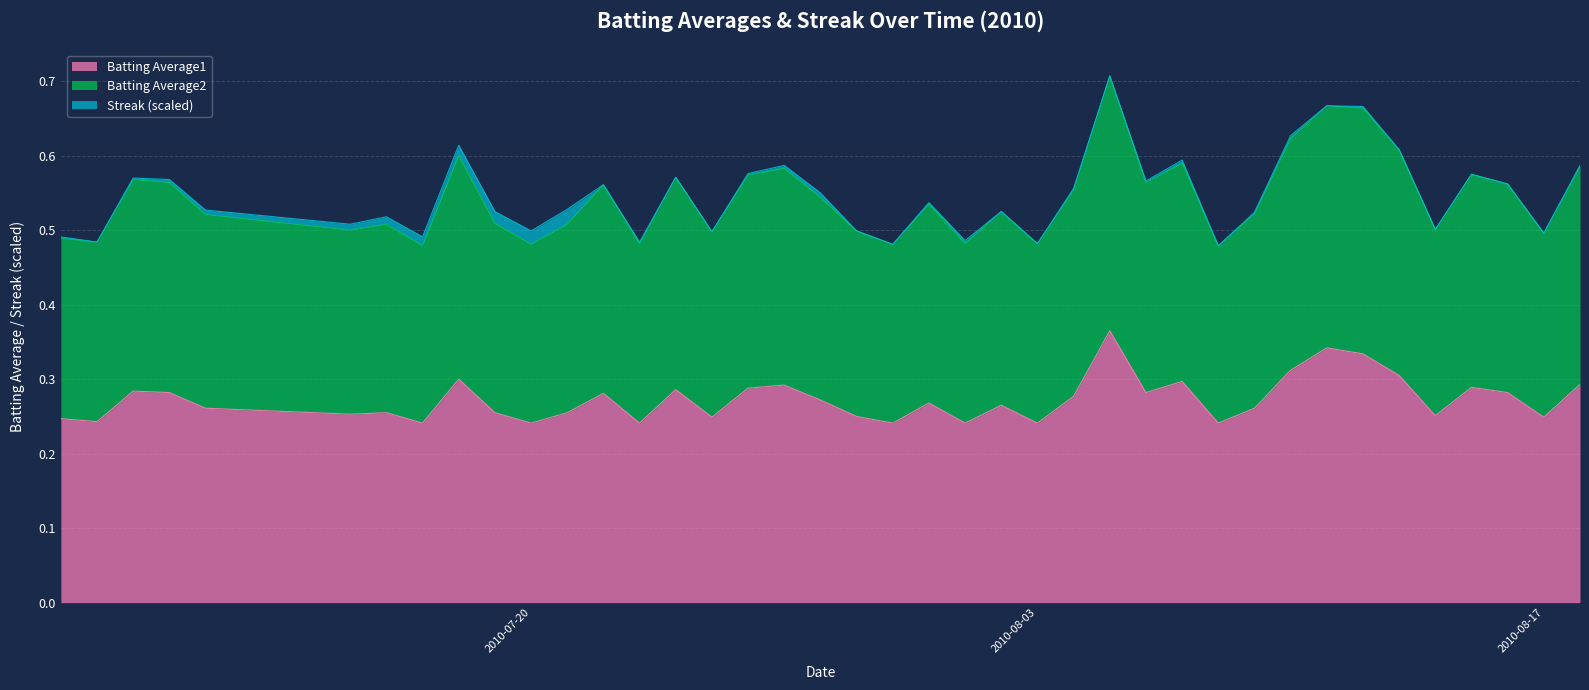

How many lines are shown in the chart?

3